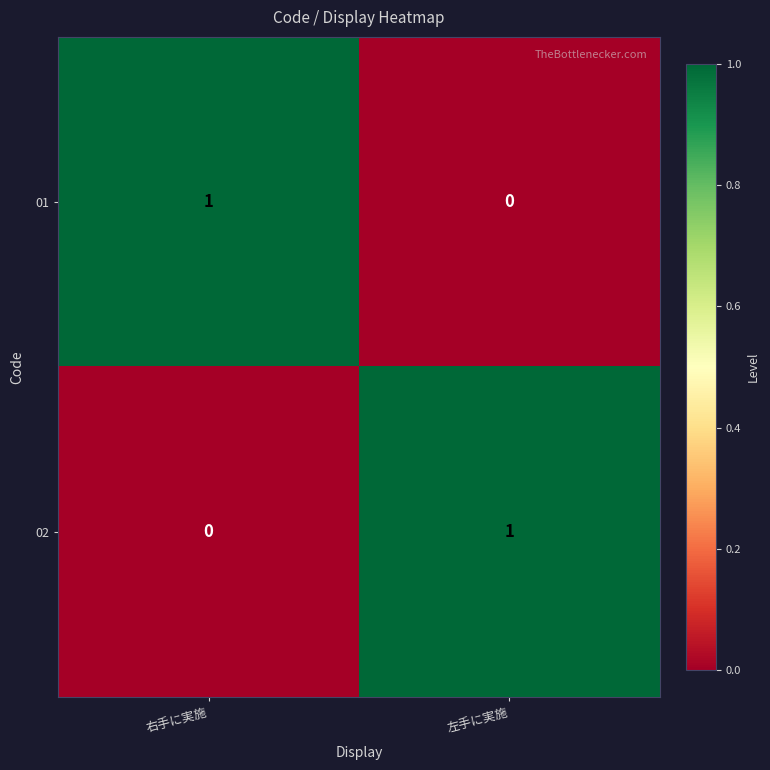

How many data points in 01 are less than 1?

1